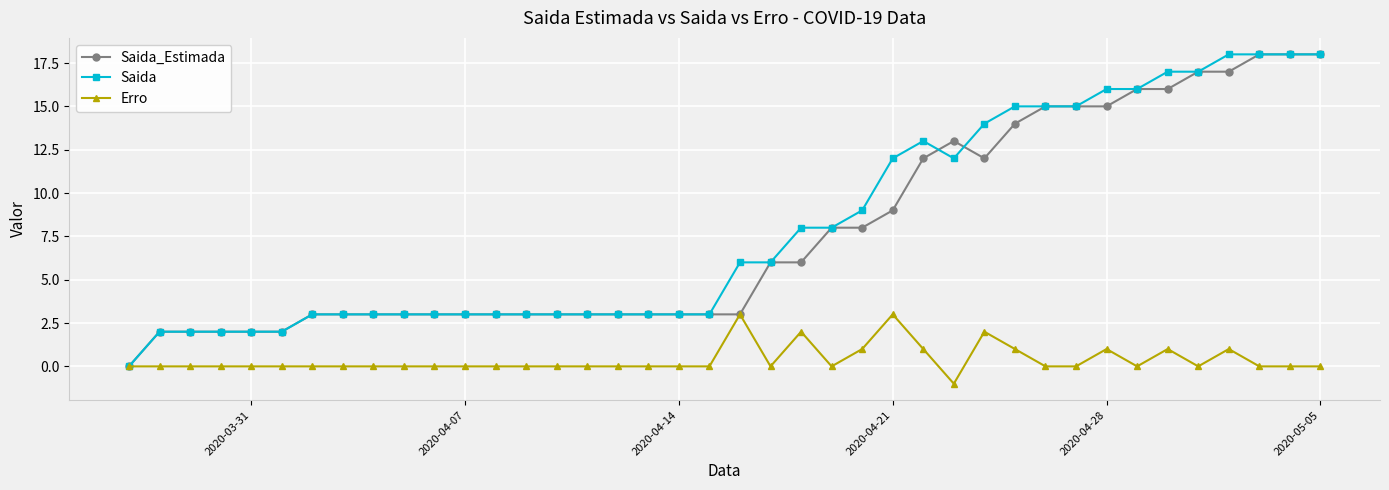

What is the value of the Erro point at the 27th from the left?

1